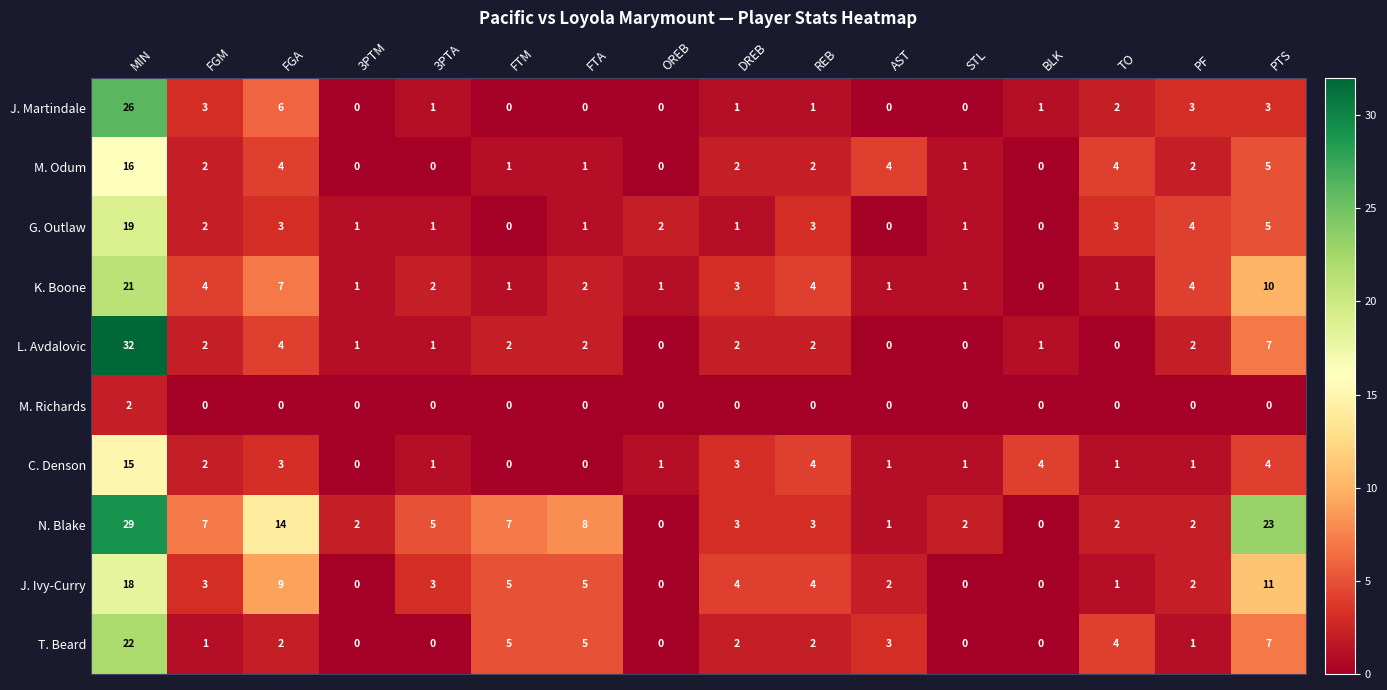

At which label does T. Beard first exceed 2?

MIN